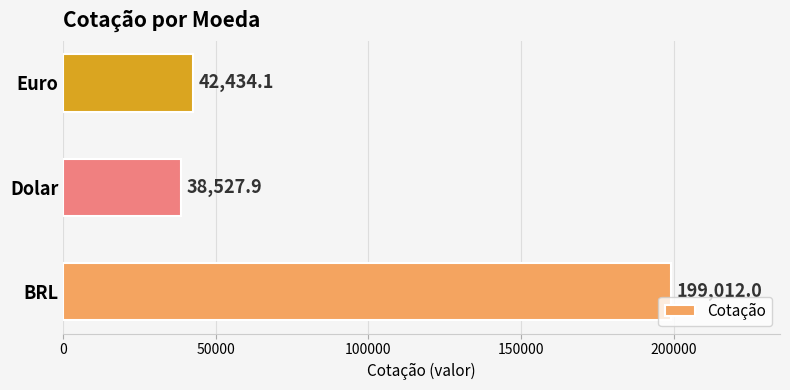

How many bars are there in total?

3